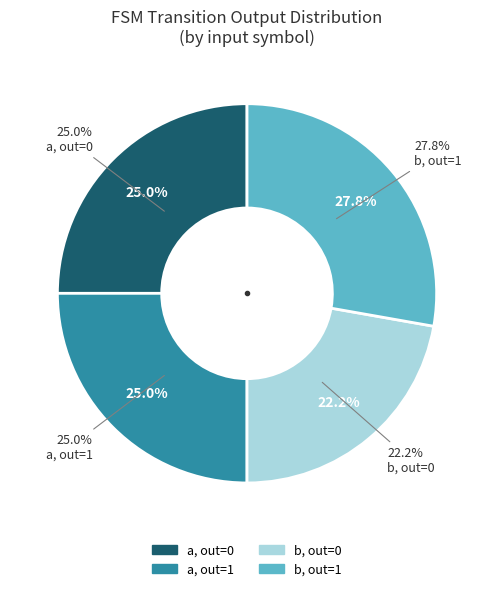

How many segments does this pie chart have?

2